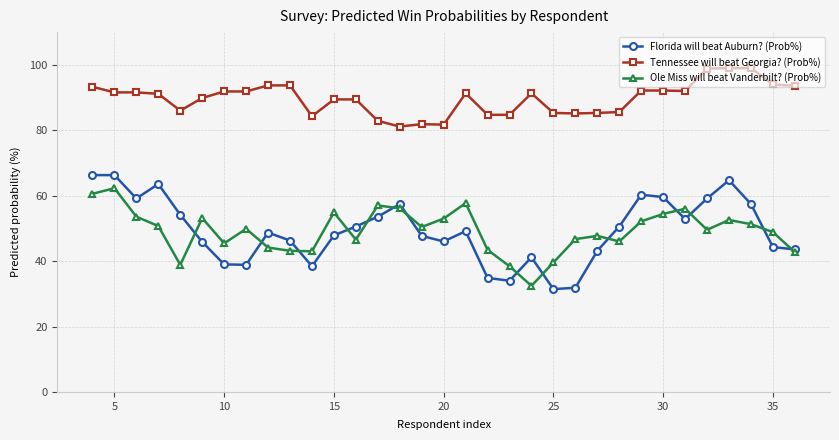

Does the chart display data point markers on the line(s)?

Yes